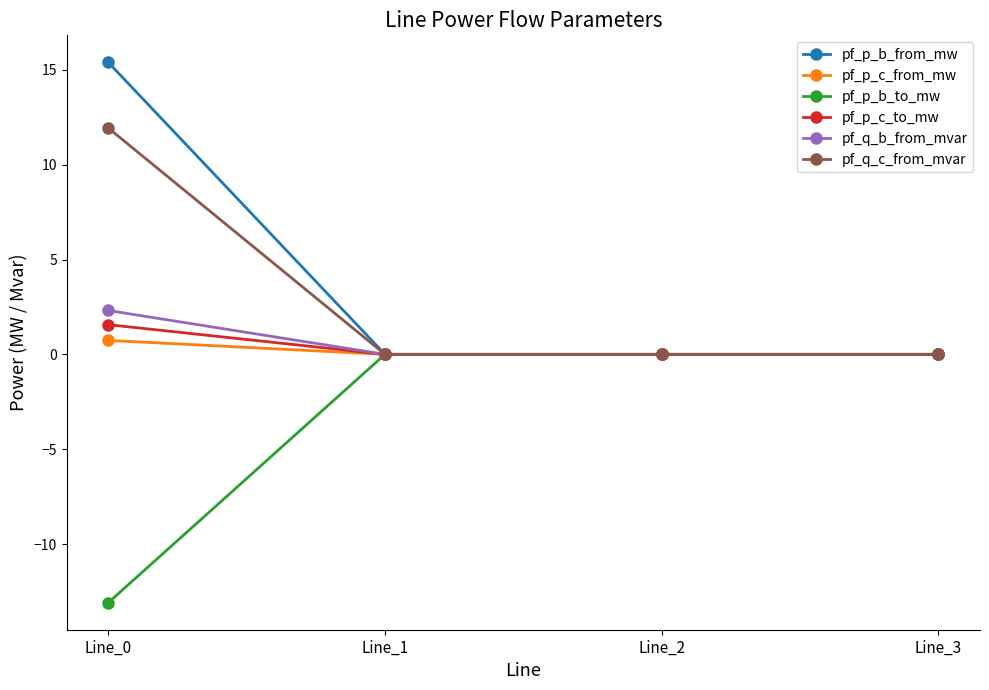

Is the value of pf_q_b_from_mvar at Line_0 greater than the value of pf_q_c_from_mvar at Line_0?

No